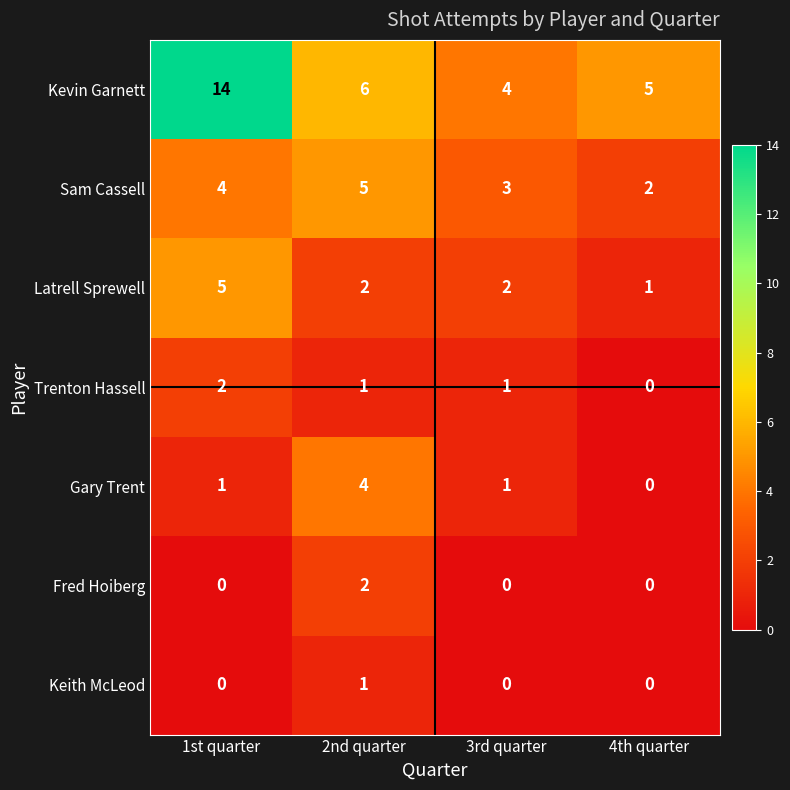

Which series changed the most between 2nd quarter and 3rd quarter?

Gary Trent